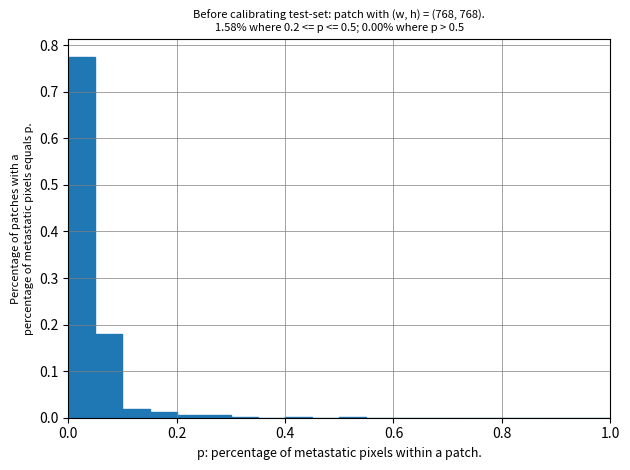

Read against the x-axis, roughly where is the centre of the tallest bar?

0.02